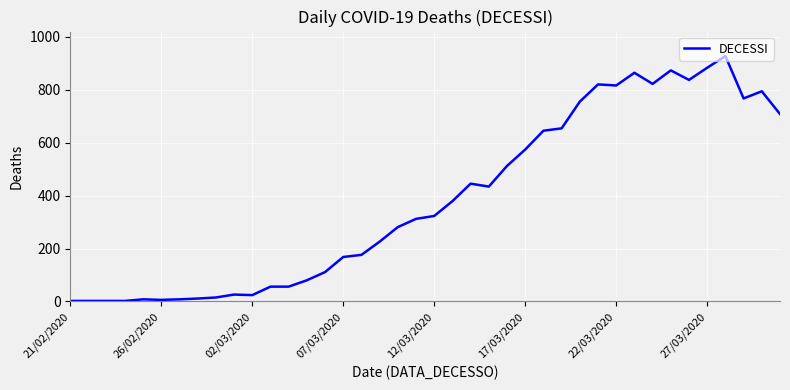

What is the greatest value displayed?

927